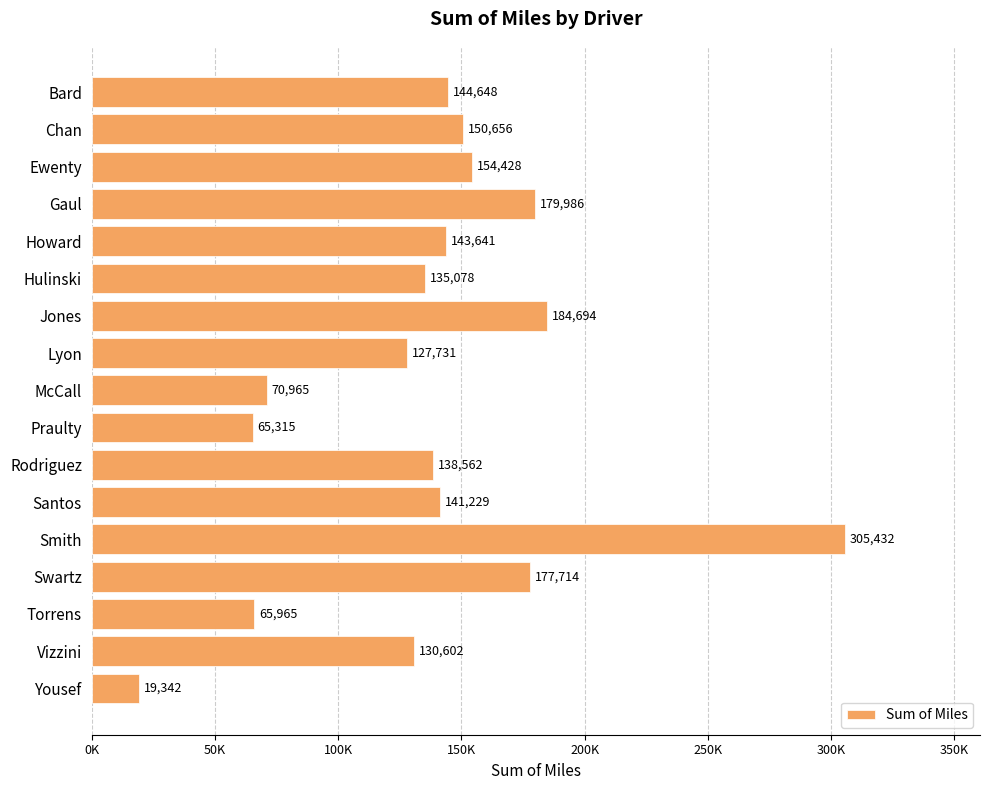

Does the chart contain any negative values?

No